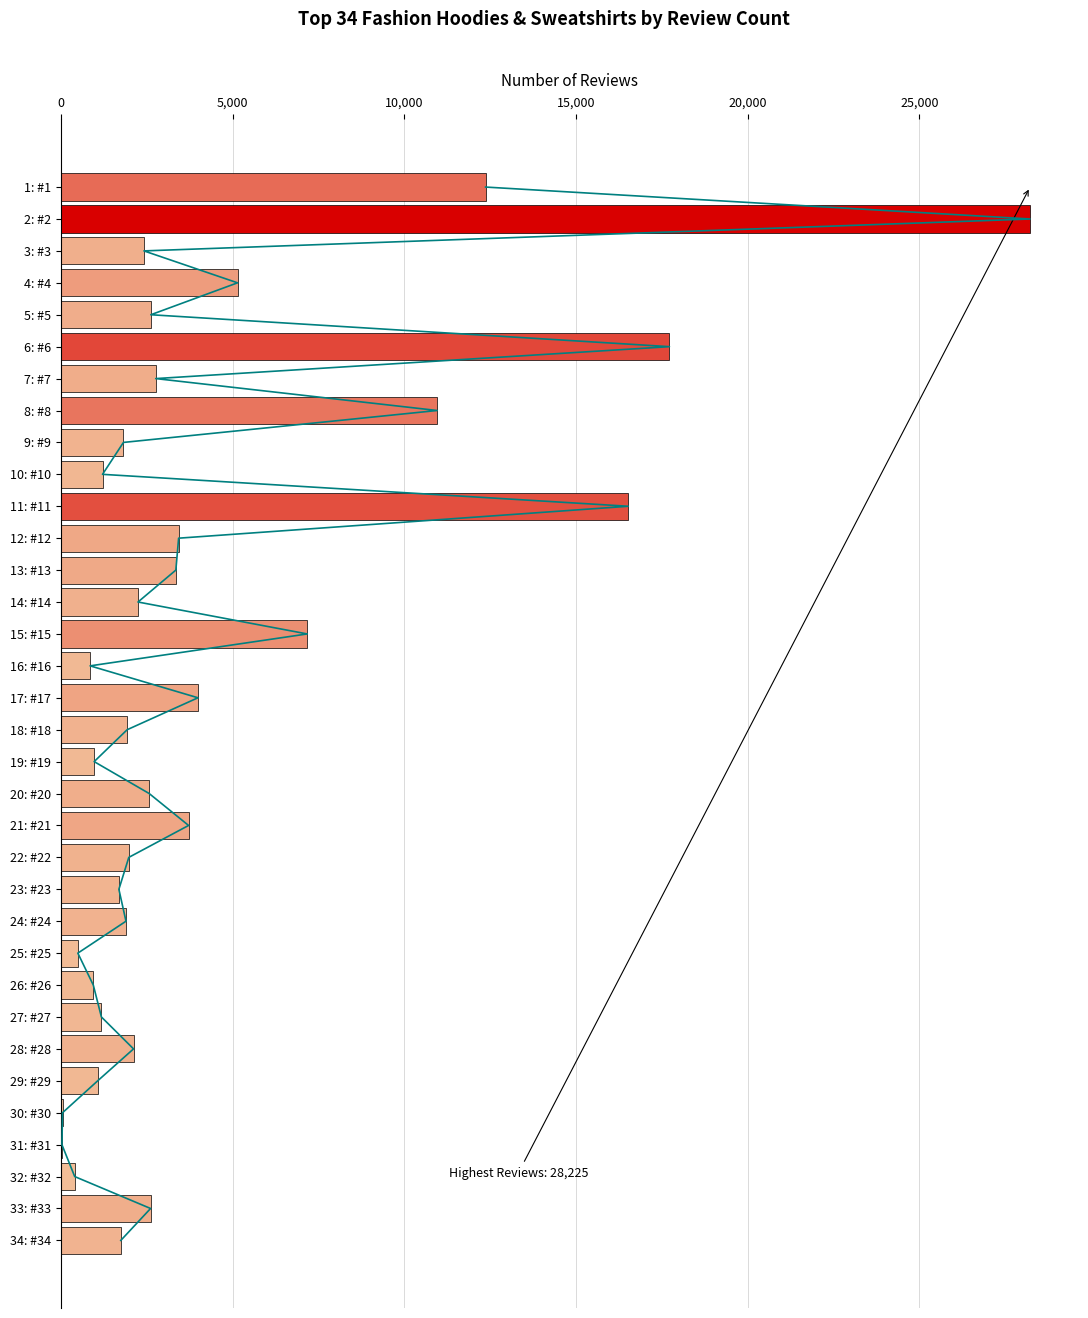

List the labels in order of value, largest first.

2: #2, 6: #6, 11: #11, 1: #1, 8: #8, 15: #15, 4: #4, 17: #17, 21: #21, 12: #12, 13: #13, 7: #7, 5: #5, 33: #33, 20: #20, 3: #3, 14: #14, 28: #28, 22: #22, 18: #18, 24: #24, 9: #9, 34: #34, 23: #23, 10: #10, 27: #27, 29: #29, 19: #19, 26: #26, 16: #16, 25: #25, 32: #32, 30: #30, 31: #31